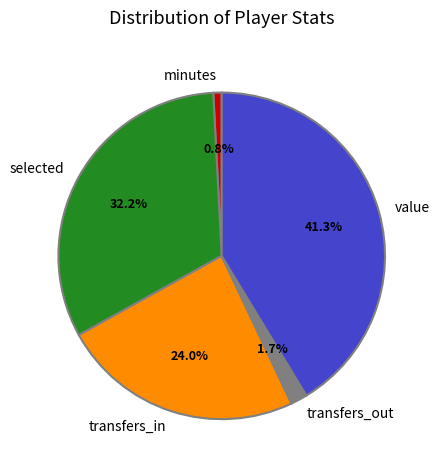

Which category has the biggest portion of the pie?

value